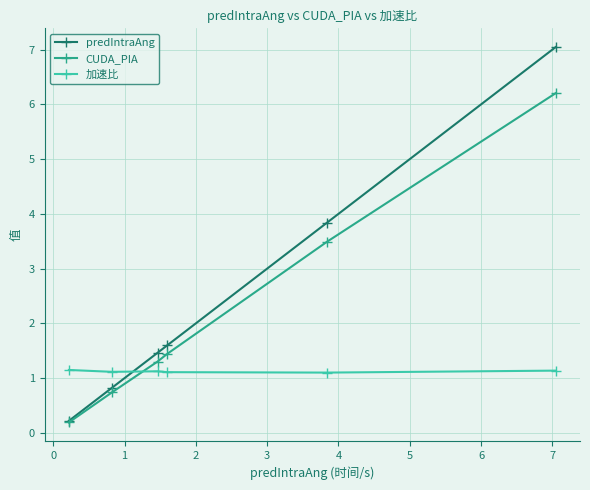

How many intersections are there between predIntraAng and 加速比?

1